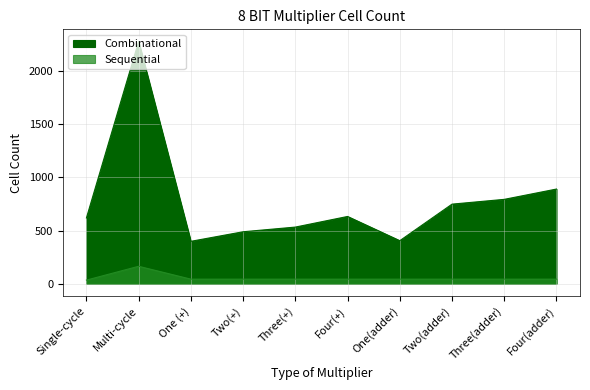

What is the maximum value for Combinational?

2280